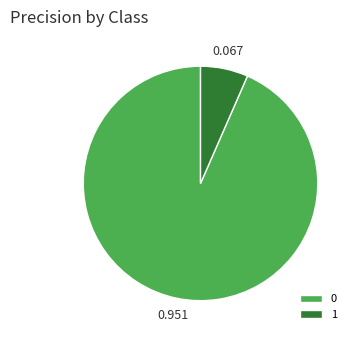

Does any single category account for the majority?

Yes